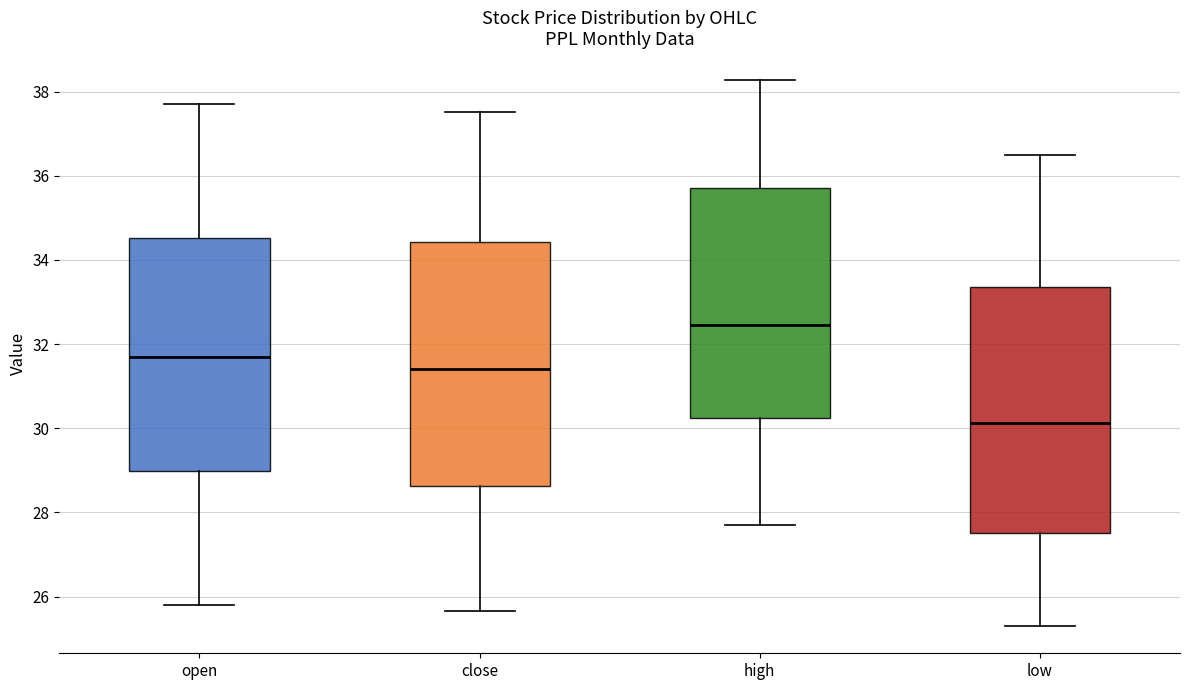

Reading left to right, transcribe this box plot: for each box, give where its median line is, the range the box spans, and where its two whiskers end, as read against the y-axis. The values are not printed on the chart, so give them approximately, as read against the axis.

open: median 31.6, box 29.0 to 34.6, whiskers 25.8 to 37.8
close: median 31.4, box 28.6 to 34.4, whiskers 25.6 to 37.6
high: median 32.4, box 30.2 to 35.8, whiskers 27.6 to 38.2
low: median 30.2, box 27.6 to 33.4, whiskers 25.4 to 36.4